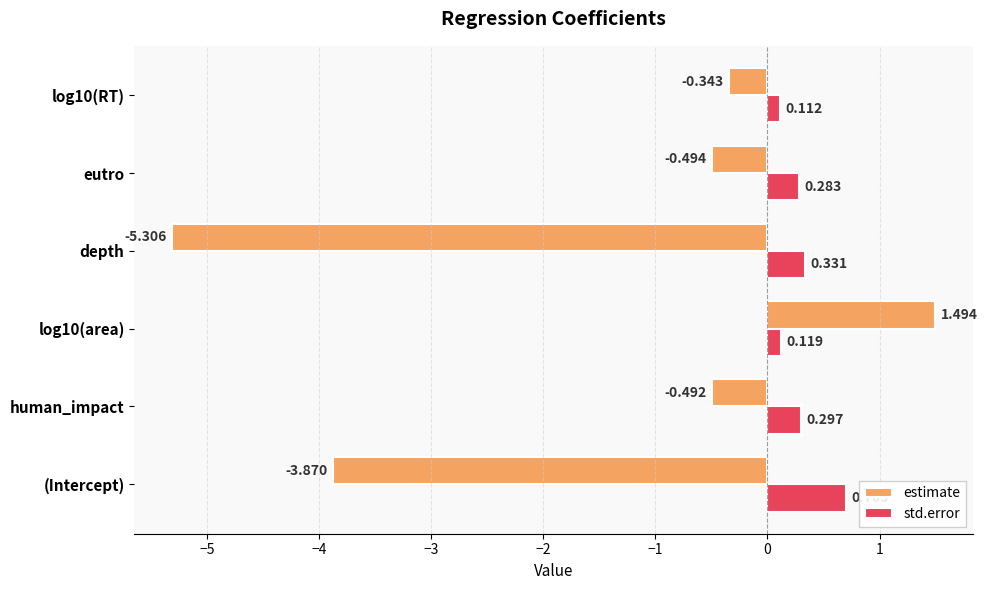

Count the number of categories in the chart.

6